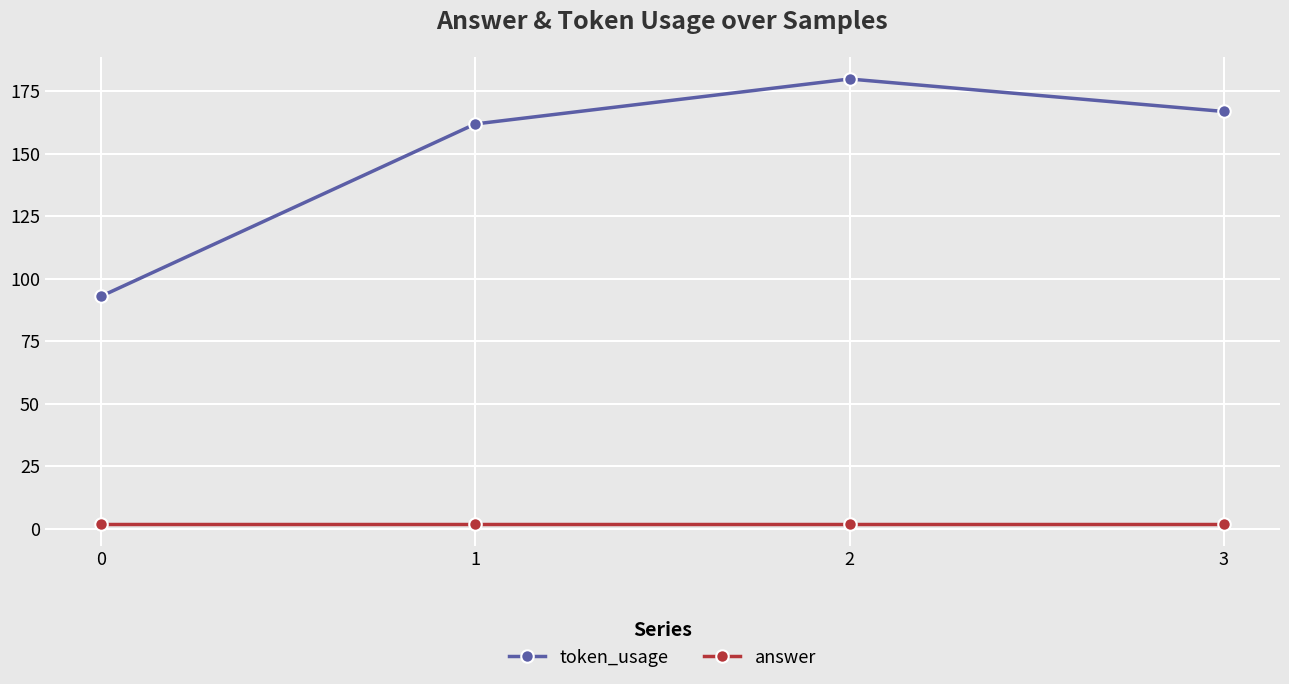

At how many categories does at least one series exceed 179?

1